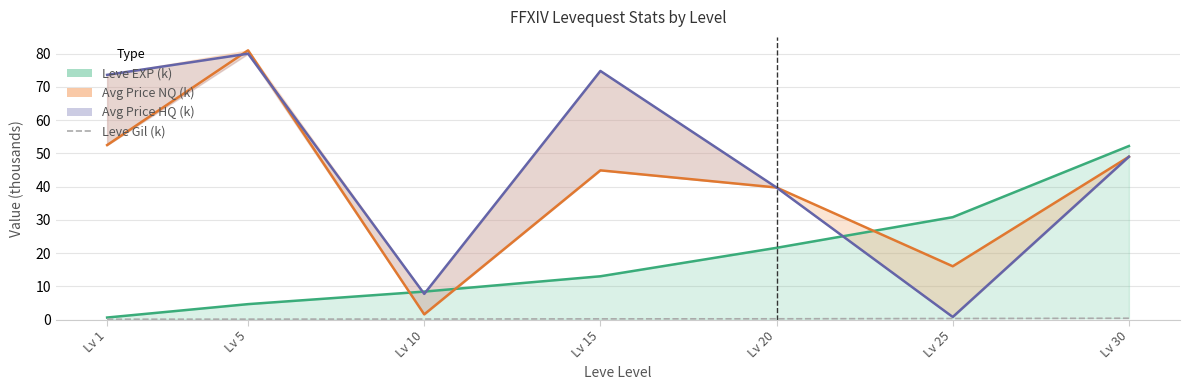

What is the value of the Avg Price HQ (k) point at the 5th from the left?

39.7